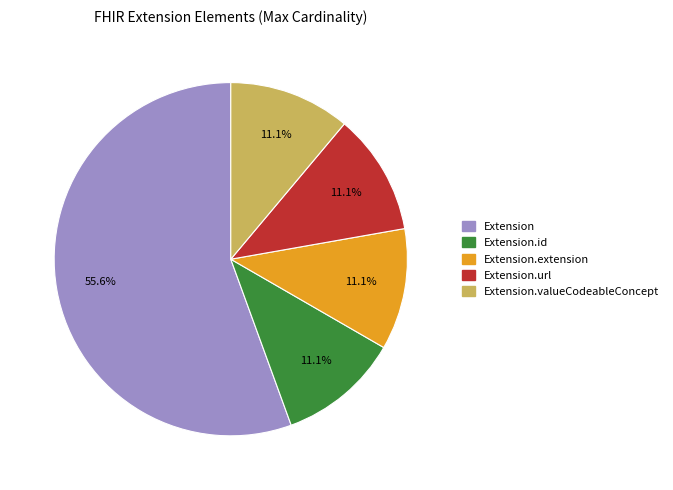

Is there any slice that represents more than half of the pie?

Yes